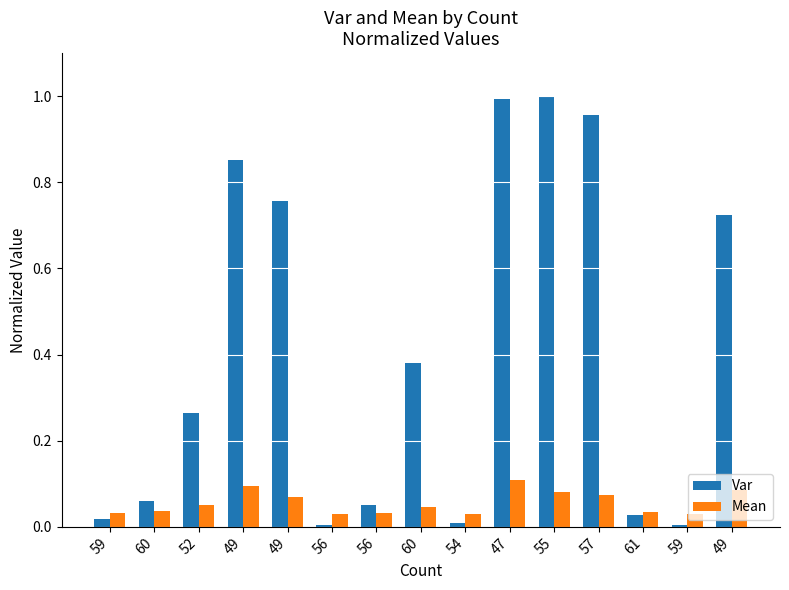

Reading left to right, what are all the values shown in this chart?

Var: 0.0	0.1	0.3	0.9	0.8	0.0	0.1	0.4	0.0	1.0	1.0	1.0	0.0	0.0	0.7
Mean: 0.0	0.0	0.1	0.1	0.1	0.0	0.0	0.0	0.0	0.1	0.1	0.1	0.0	0.0	0.1